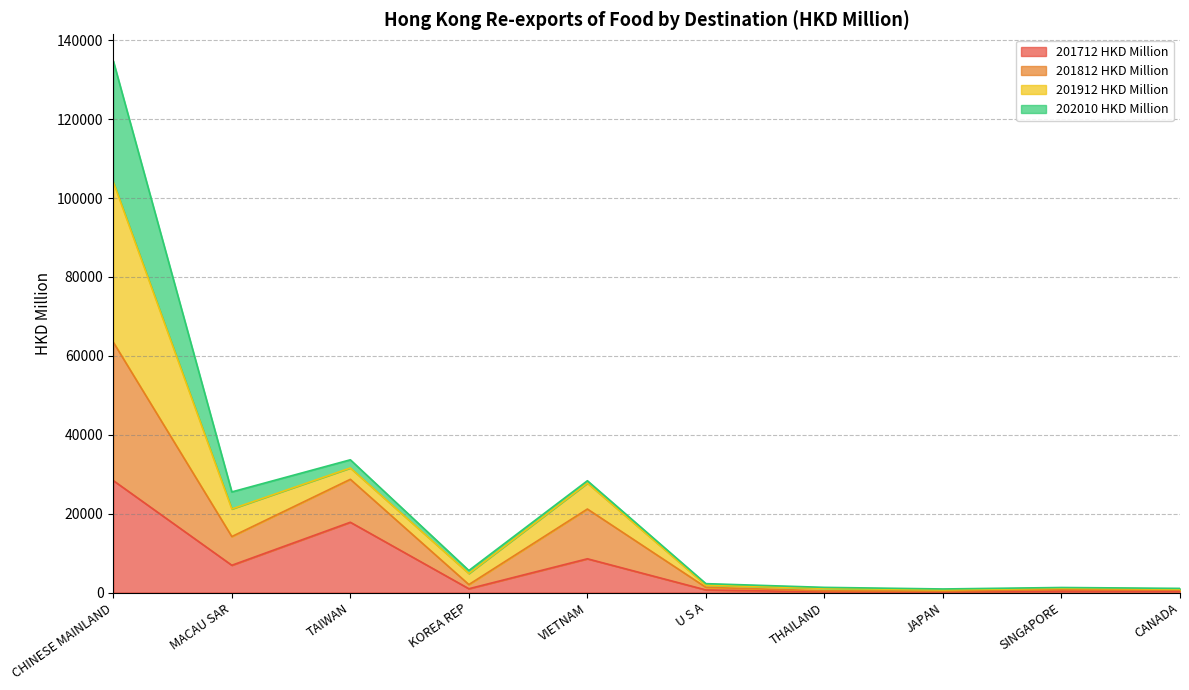

What is the highest value of the 201712 HKD Million series?

28378.3